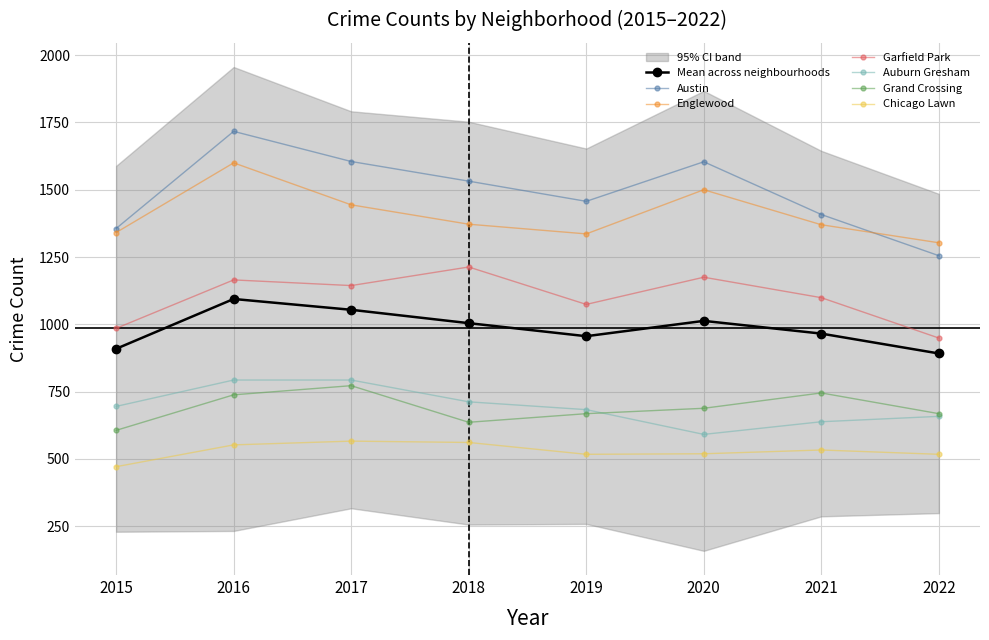

Rank the series by their maximum value, from highest to lowest.

Austin, Englewood, Garfield Park, Auburn Gresham, Grand Crossing, Chicago Lawn